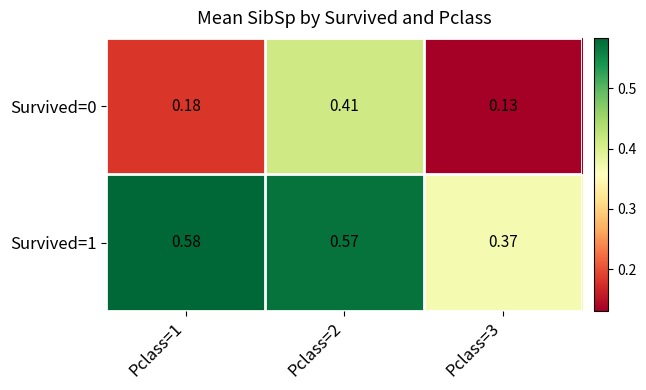

Is the value of Survived=0 at Pclass=2 greater than the value of Survived=1 at Pclass=3?

Yes